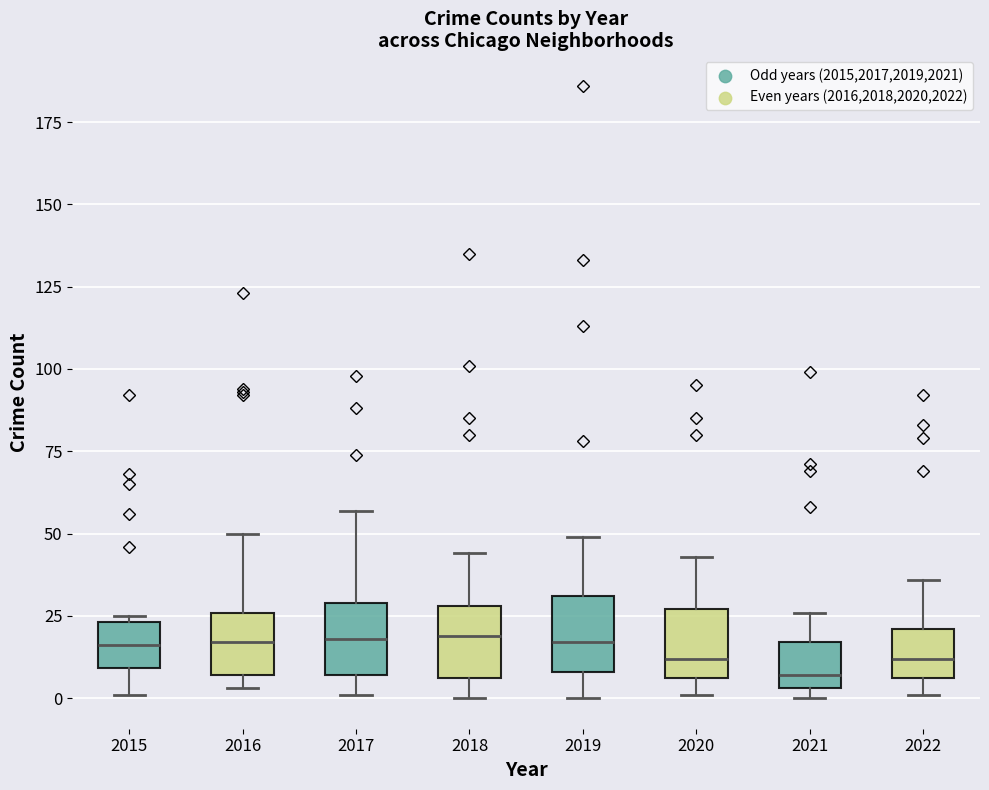

Which box has the lowest median line?

2021